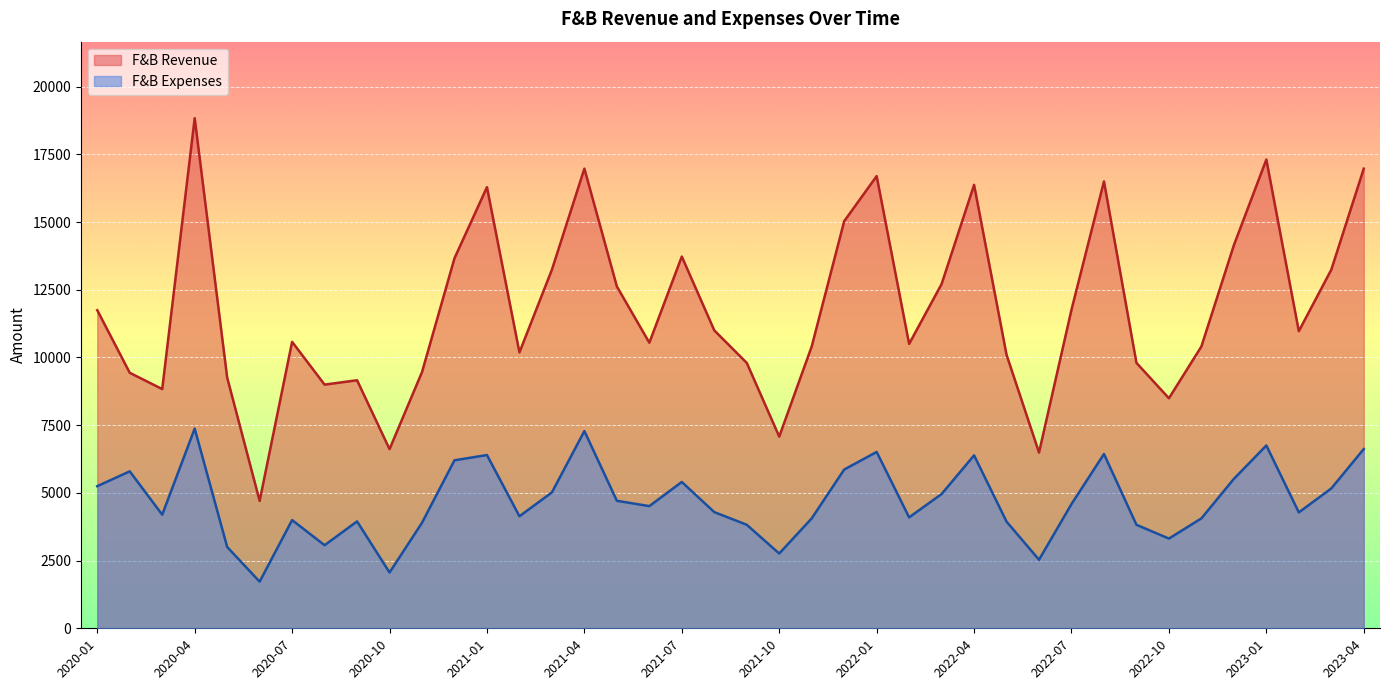

Reading left to right, list all the values displayed in this chart.

F&B Revenue: 11744.2	9433.3	8833.1	18834.6	9258.4	4703.3	10576.6	8996.7	9158.7	6615.2	9459.9	13663.0	16288.5	10187.7	13240.7	16971.3	12622.0	10544.8	13725.6	11000.0	9799.8	7078.3	10405.9	15029.2	16695.7	10501.2	12711.1	16372.4	10097.6	6489.1	11764.8	16500.0	9799.8	8494.0	10405.9	14145.2	17306.5	10971.4	13240.7	16971.3
F&B Expenses: 5247.9	5794.6	4194.4	7372.1	3003.0	1722.2	3995.8	3067.4	3947.0	2060.2	3896.1	6203.3	6396.8	4136.1	5017.7	7282.2	4708.3	4511.1	5402.8	4290.0	3821.9	2760.5	4058.3	5861.4	6511.3	4095.5	4957.3	6385.2	3938.1	2530.8	4588.3	6435.0	3821.9	3312.7	4058.3	5516.6	6749.5	4278.9	5163.9	6618.8